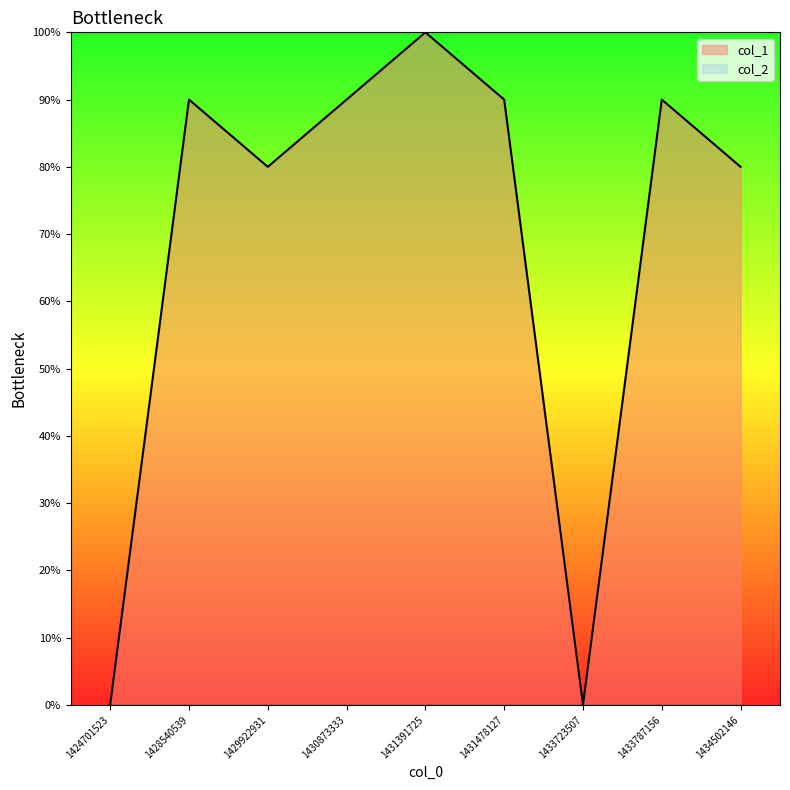

Where does the data first go above 9?

1431391725